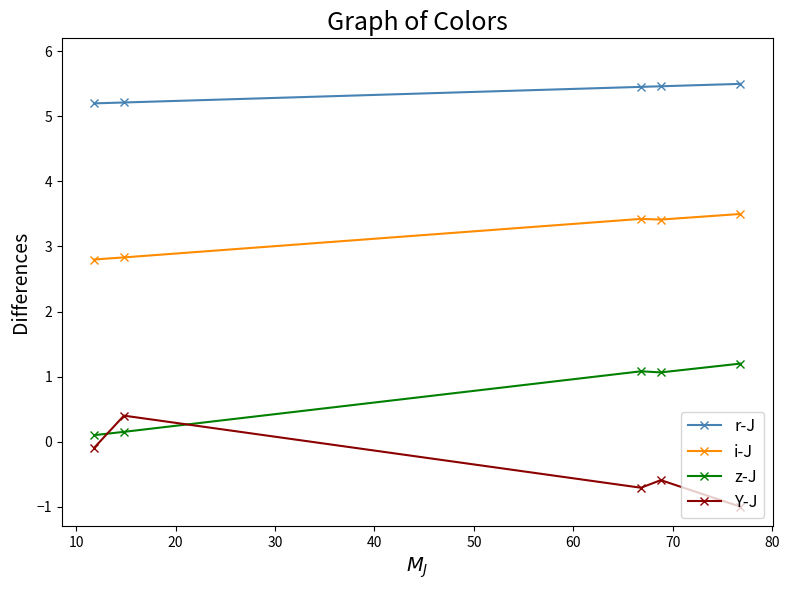

What is the value of the i-J point at the 1st from the left?

2.8